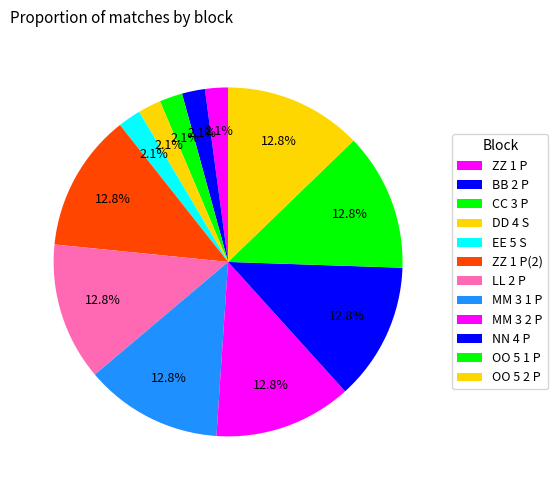

Is it true that ZZ 1 P(2) is 1% of the pie?

False